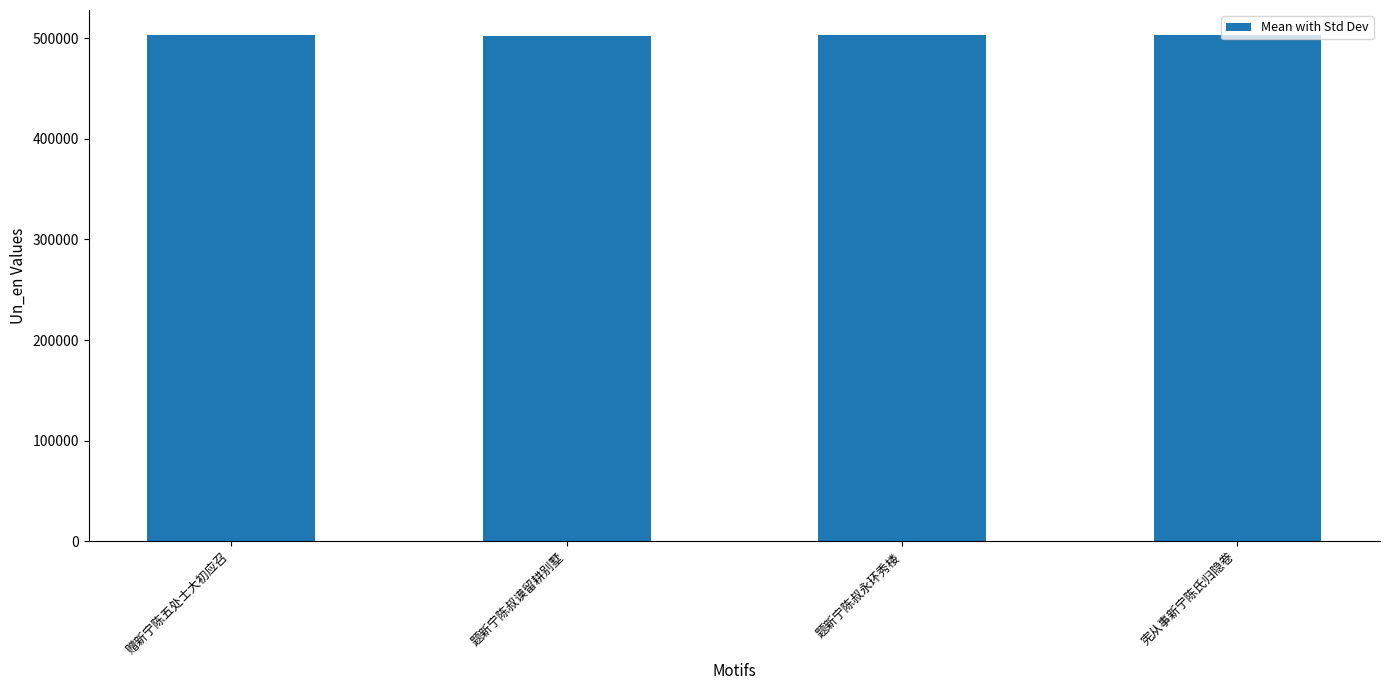

Read the value at 题新宁陈叔永环秀楼.

502842